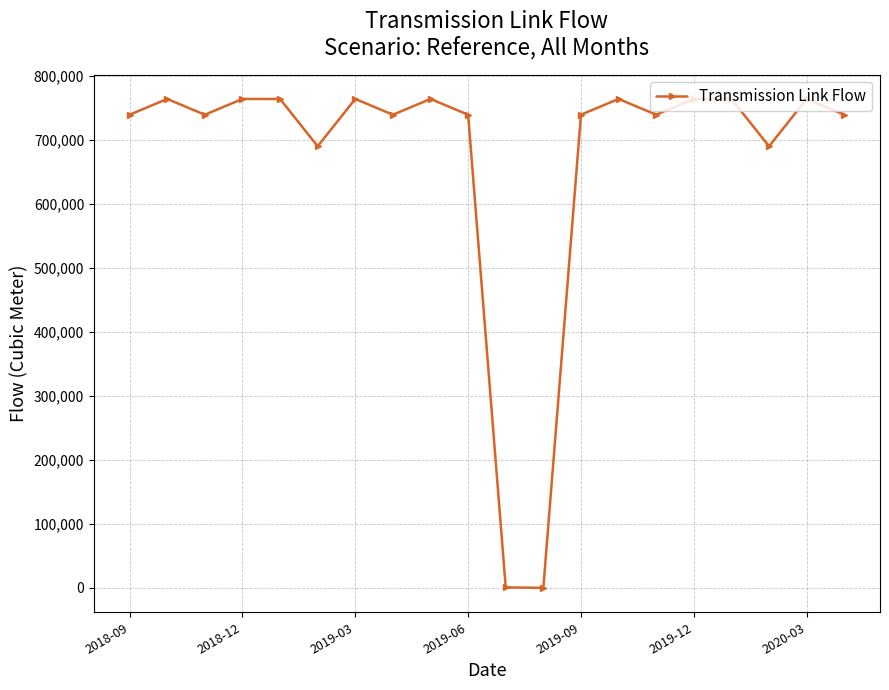

What is the maximum value shown in the chart?

764384.0